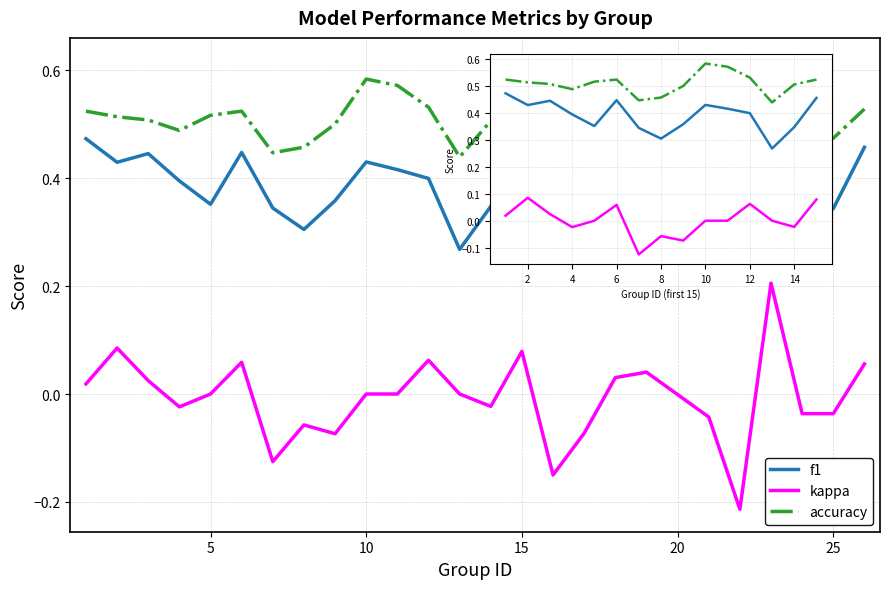

The accuracy series shows 0.7 at 4. True or false?

False